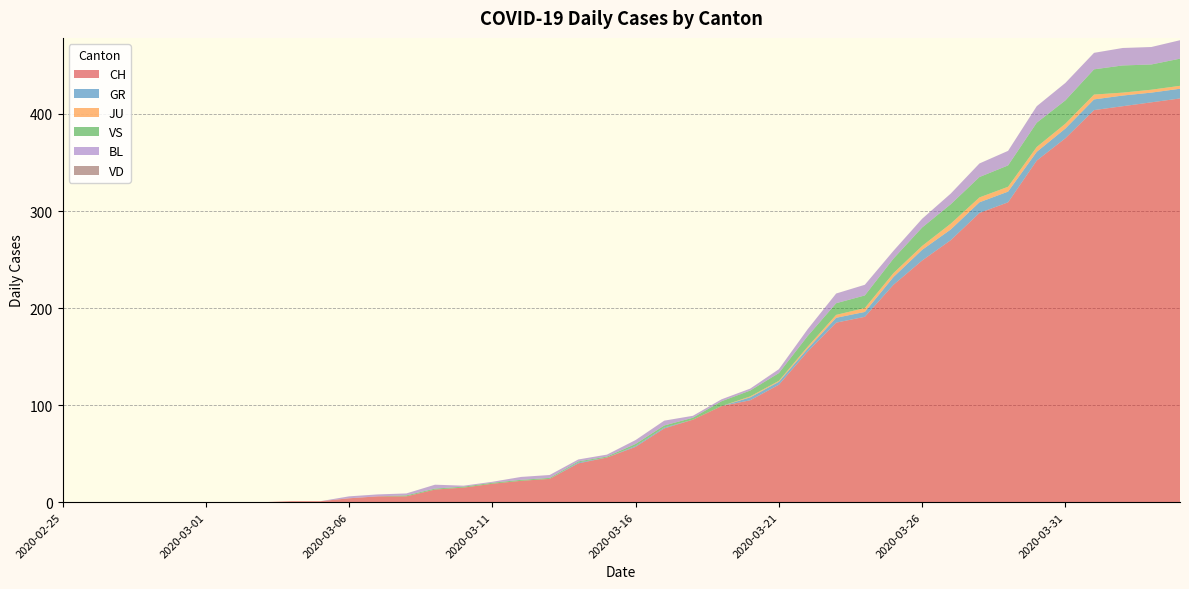

Reading left to right, list all the values displayed in this chart.

CH: 0	0	0	0	0	0	0	0	1	1	4	6	6	13	15	19	22	24	40	46	57	76	85	99	105	121	155	185	191	224	249	270	298	309	352	375	404	408	412	416
GR: 0	0	0	0	0	0	0	0	0	0	0	0	0	0	0	0	0	0	1	0	1	1	0	0	3	3	3	5	5	8	11	11	11	11	9	10	11	11	10	10
JU: 0	0	0	0	0	0	0	0	0	0	0	0	0	0	0	0	0	0	0	0	0	0	0	0	1	1	2	3	4	4	4	6	5	5	5	5	5	3	3	3
VS: 0	0	0	0	0	0	0	0	0	0	0	0	1	1	1	1	1	1	1	1	2	2	2	5	6	8	11	12	13	15	19	20	21	22	25	24	26	28	26	28
BL: 0	0	0	0	0	0	0	0	0	0	2	2	2	4	1	1	3	3	2	2	4	5	2	2	2	4	7	10	11	8	9	11	14	15	17	18	17	18	18	19
VD: 0	0	0	0	0	0	0	0	0	0	0	0	0	0	0	0	0	0	0	0	0	0	0	0	0	0	0	0	0	0	0	0	0	0	0	0	0	0	0	0